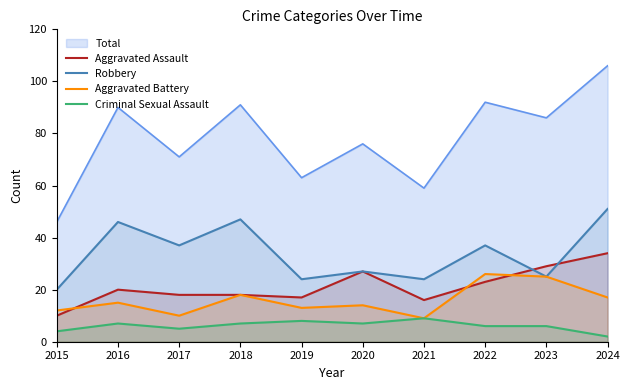

Reading left to right, transcribe all the data shown in this chart.

Aggravated Assault: 10	20	18	18	17	27	16	23	29	34
Robbery: 20	46	37	47	24	27	24	37	25	51
Aggravated Battery: 12	15	10	18	13	14	9	26	25	17
Criminal Sexual Assault: 4	7	5	7	8	7	9	6	6	2